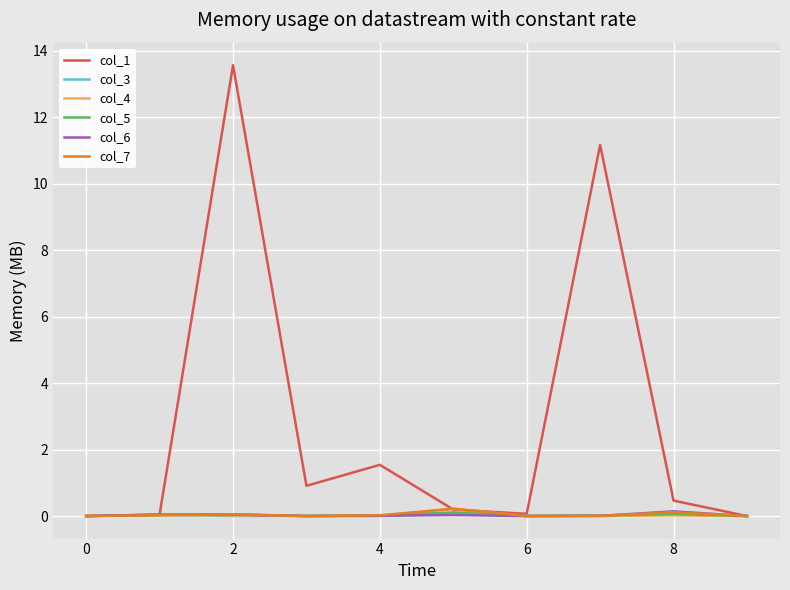

Which series has the largest total across all categories?

col_1